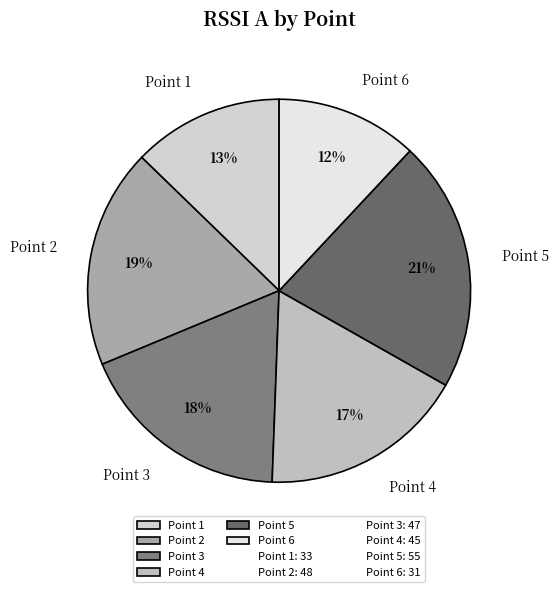

Is there a majority slice in this chart?

No